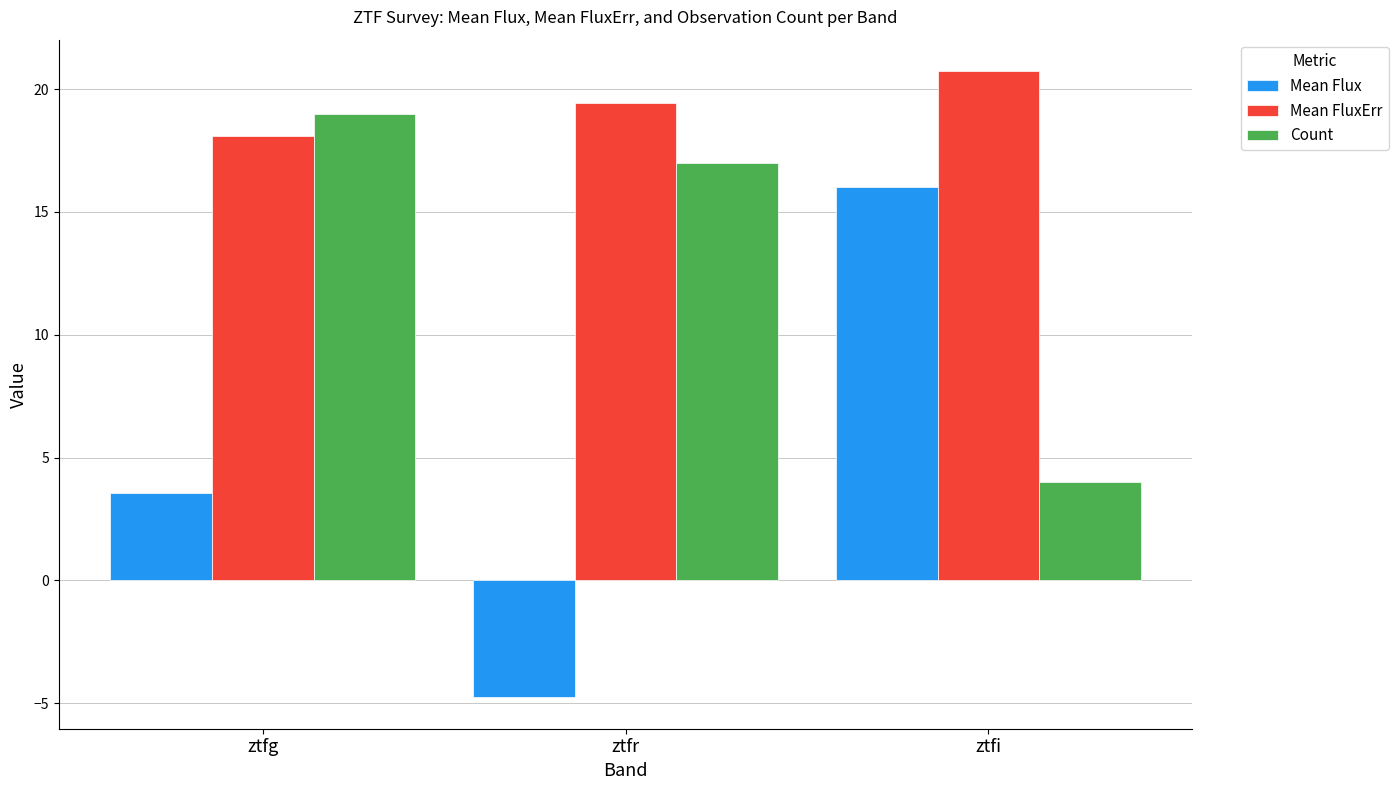

Reading right to left, transcribe all the data shown in this chart.

Mean Flux: 16.0	-4.8	3.6
Mean FluxErr: 20.7	19.4	18.1
Count: 4.0	17.0	19.0